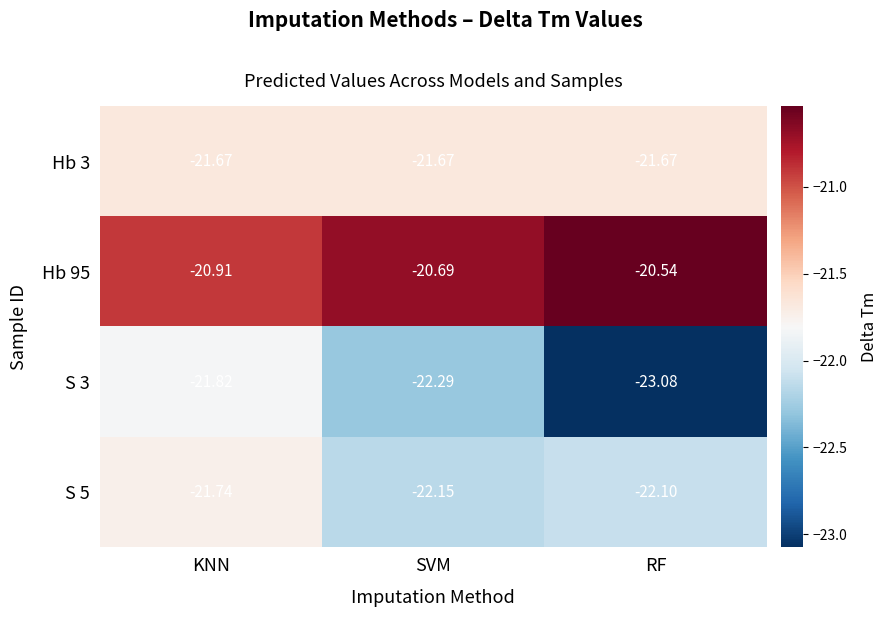

At which category is the sum across all series the highest?

KNN